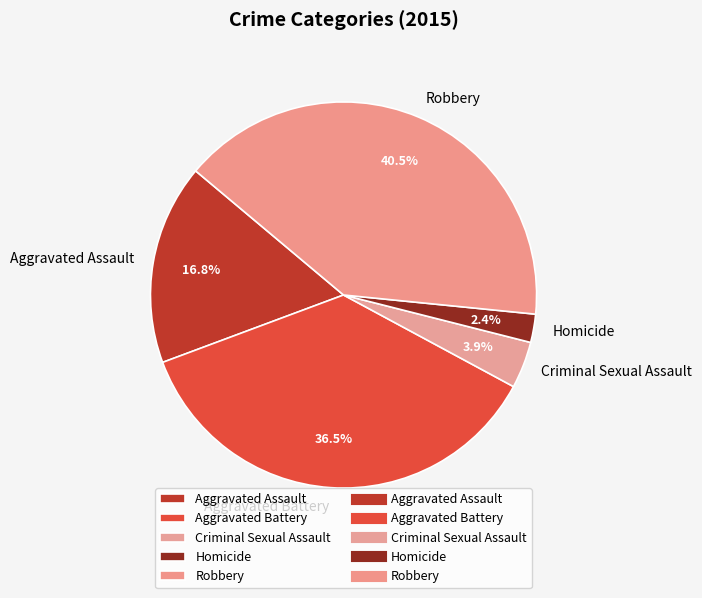

How much of the chart is everything except Homicide?

97.6%